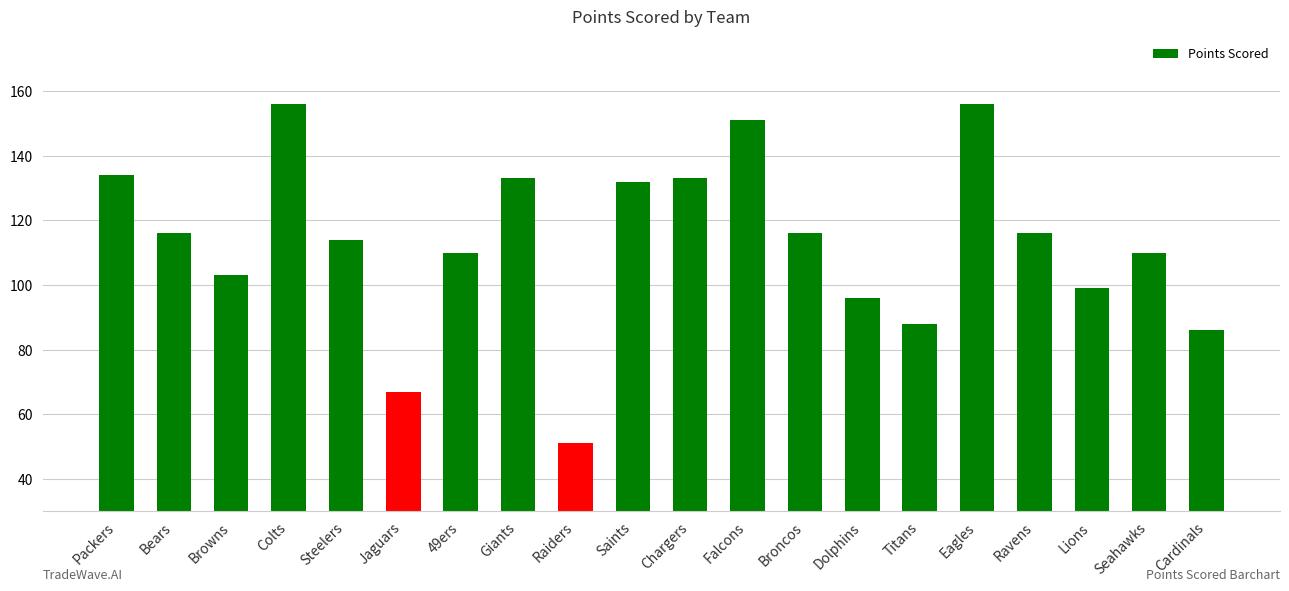

Between Broncos and Chargers, which is larger?

Chargers